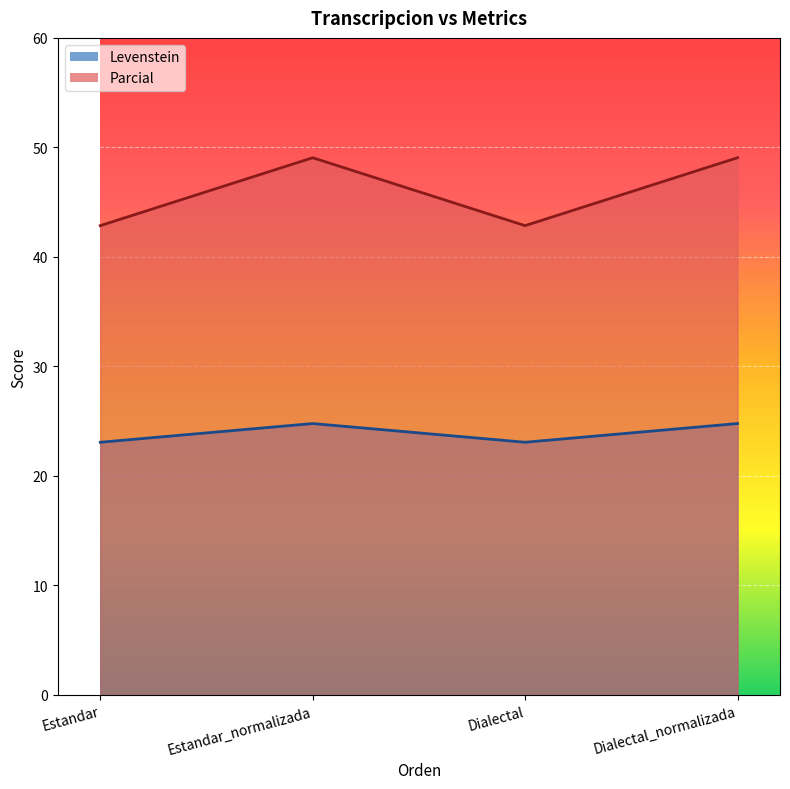

How many data points does each series have?

4